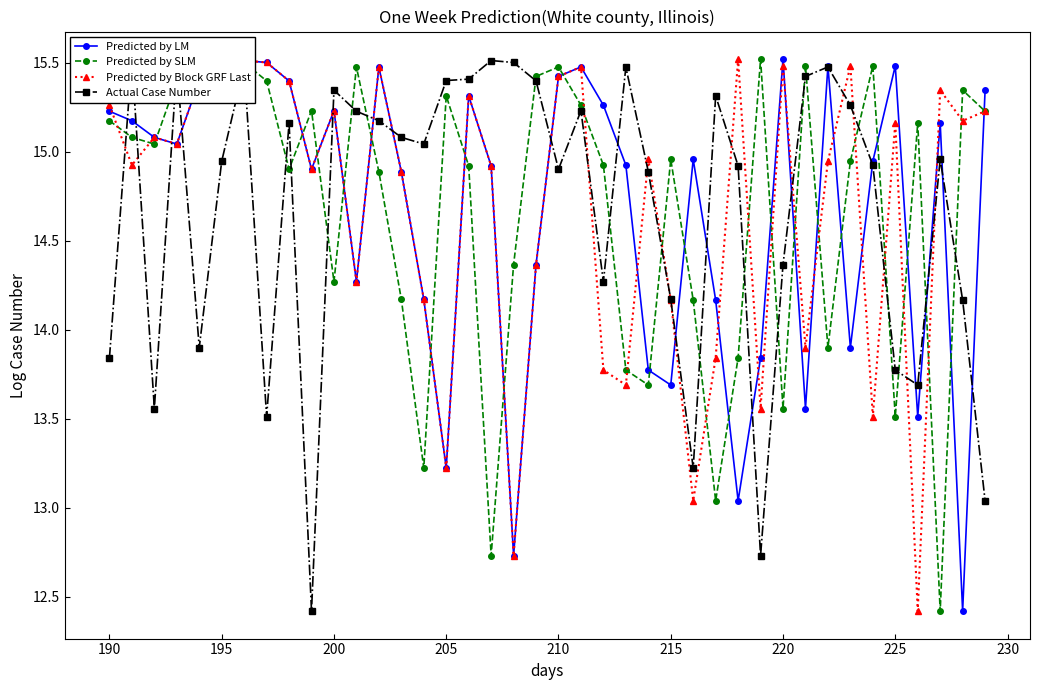

How many times do Predicted by Block GRF Last and Actual Case Number cross each other?

18